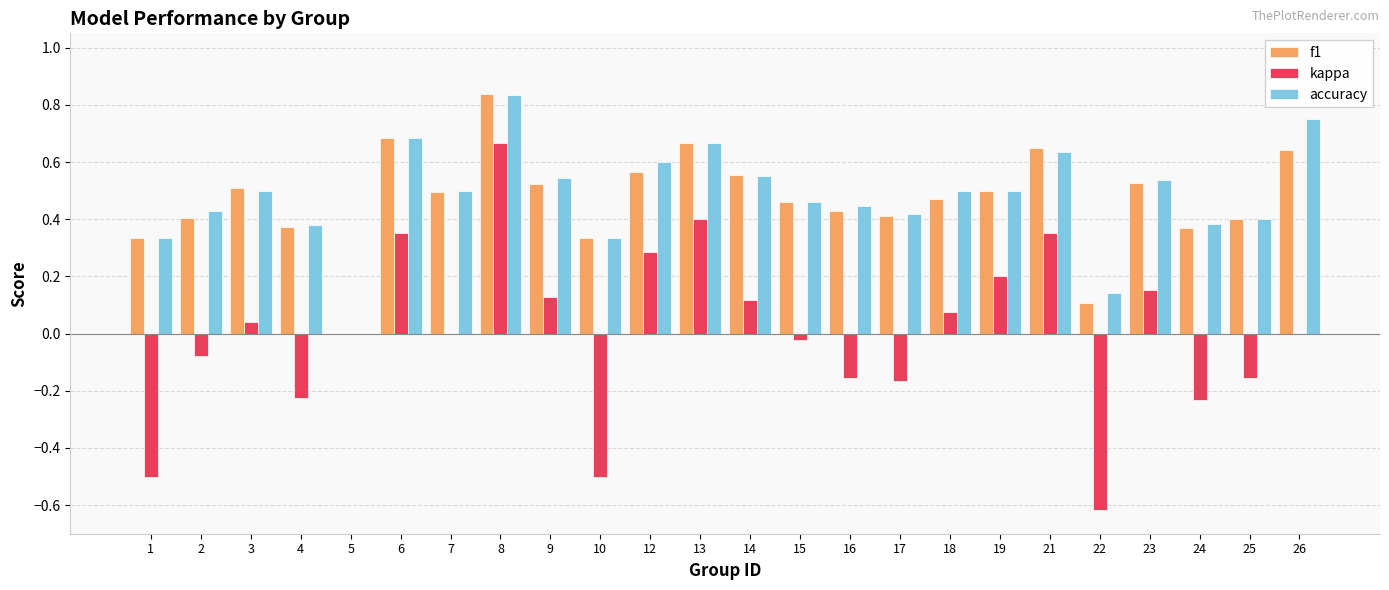

At which label does accuracy reach its peak?

8